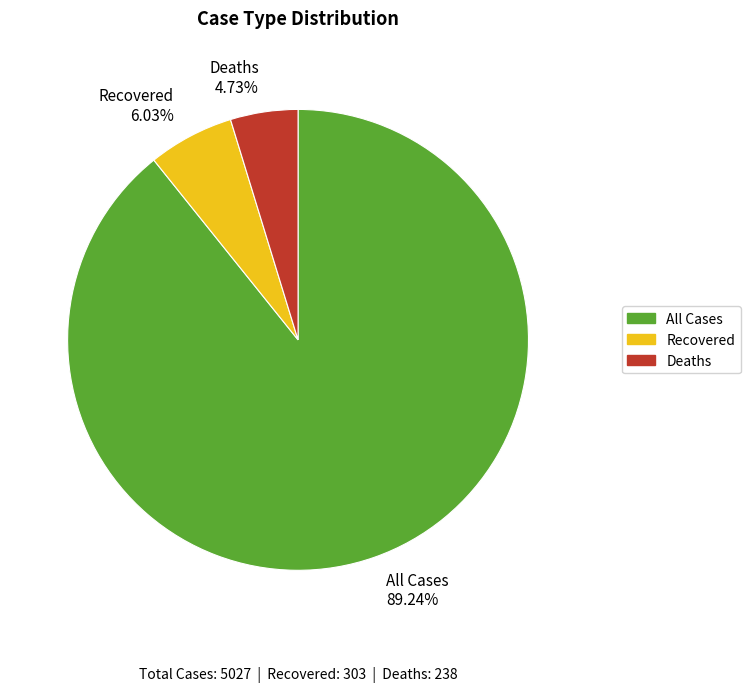

To the nearest percent, what percentage of the pie is Recovered?

6%